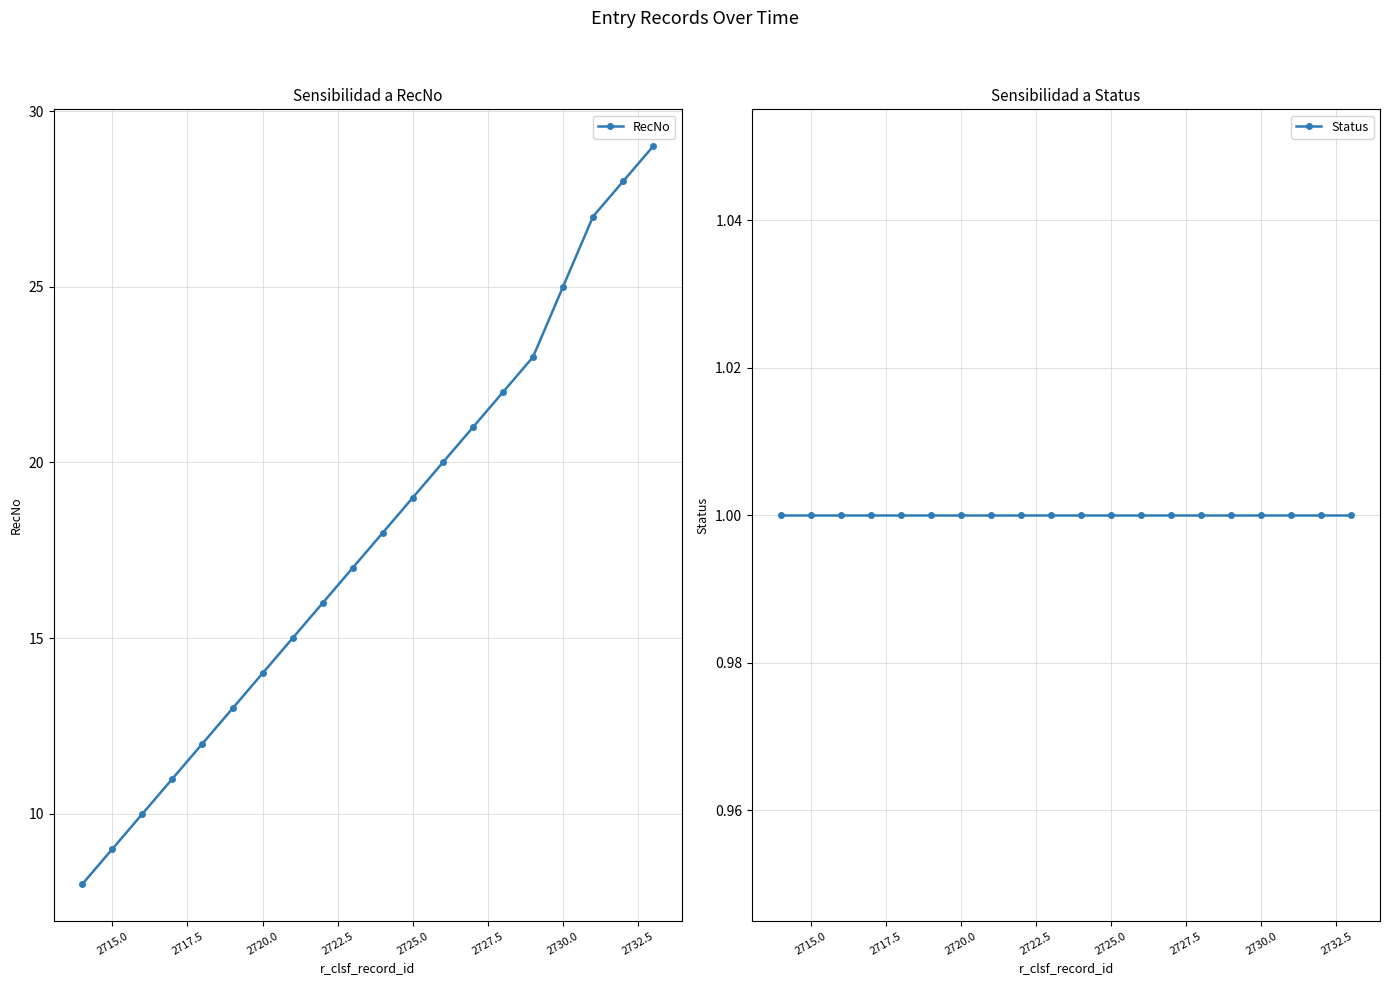

Rank the series by their maximum value, from lowest to highest.

Status, RecNo